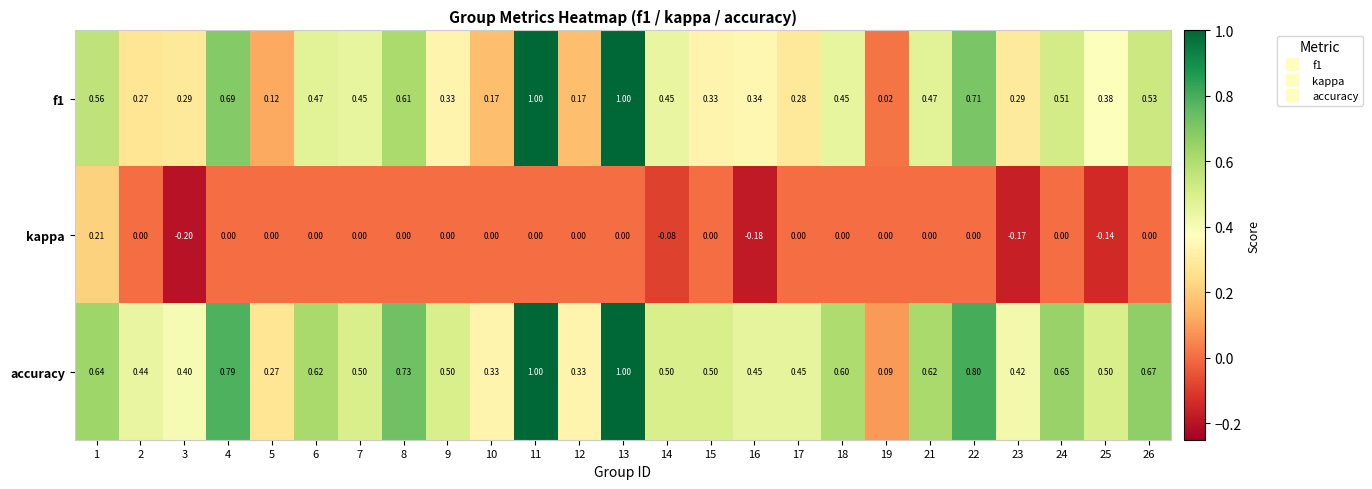

Which series changed the most between 1 and 10?

f1